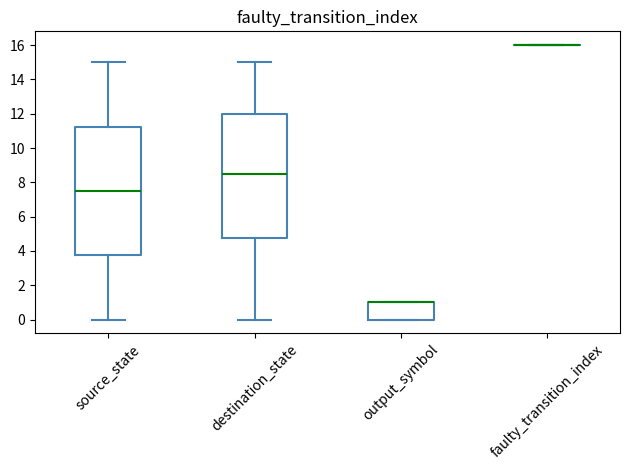

Comparing the boxes themselves (not the whiskers), which one is the tallest?

source_state